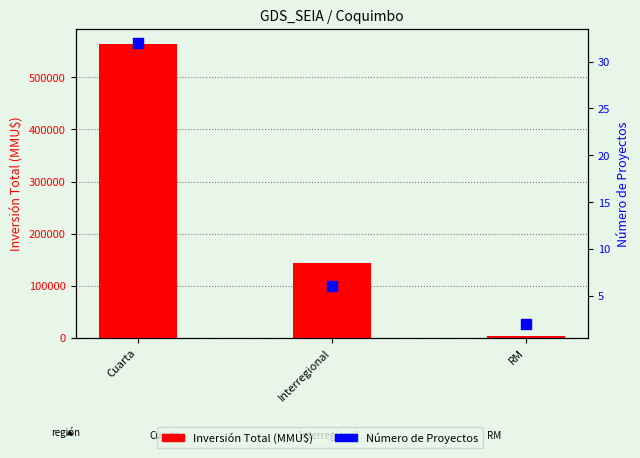

What is the total value across all series at Cuarta?

564502